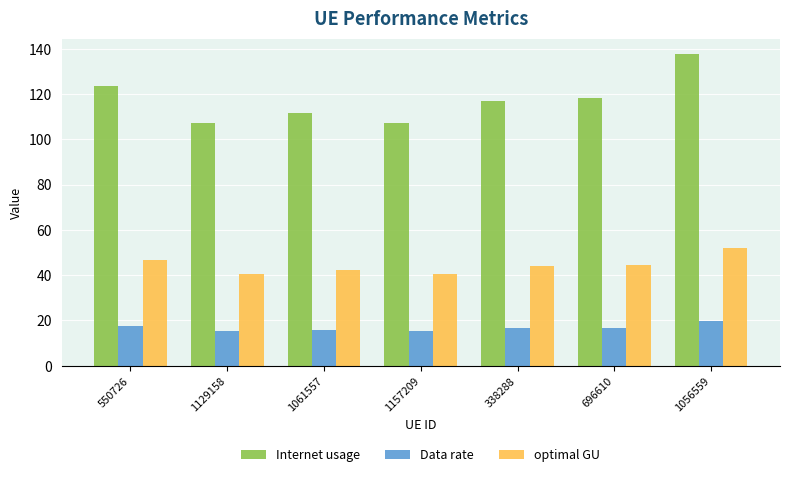

Which series has the largest range (max minus min)?

Internet usage